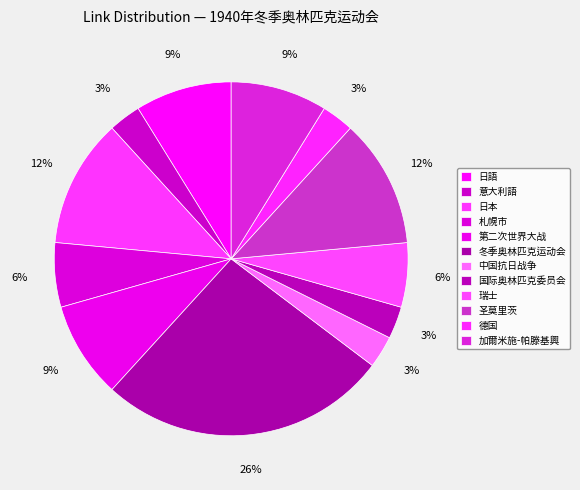

Rank the categories by value from lowest to highest.

意大利語, 中国抗日战争, 国际奥林匹克委员会, 德国, 札幌市, 瑞士, 日語, 第二次世界大战, 加爾米施-帕滕基興, 日本, 圣莫里茨, 冬季奥林匹克运动会